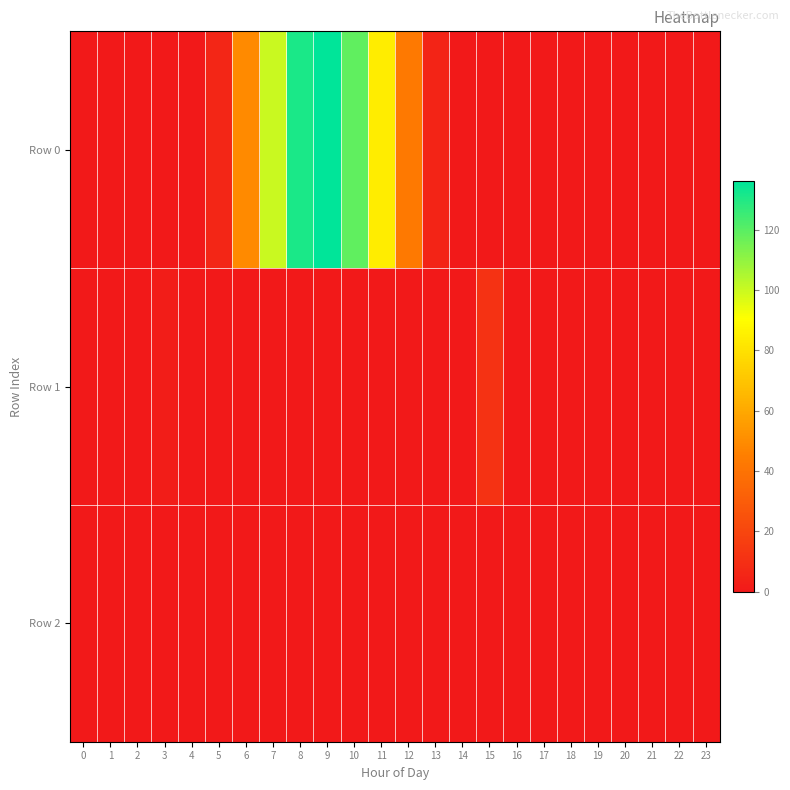

Reading left to right, what are all the values shown in this chart?

Row 0: 0=0.0	1=0.0	2=0.0	3=0.0	4=0.0	5=6.4	6=49.0	7=100.1	8=130.8	9=136.0	10=118.9	11=84.3	12=42.6	13=4.8	14=0.0	15=0.0	16=0.0	17=0.0	18=0.0	19=0.0	20=0.0	21=0.0	22=0.0	23=0.0
Row 1: 0=0.0	1=0.0	2=0.0	3=2.0	4=0.0	5=0.0	6=0.0	7=0.0	8=0.0	9=0.0	10=0.0	11=0.0	12=0.0	13=0.0	14=0.0	15=11.6	16=0.0	17=0.0	18=0.0	19=0.0	20=0.0	21=0.0	22=0.0	23=0.0
Row 2: 0=0.0	1=0.0	2=0.0	3=0.0	4=0.0	5=0.0	6=0.0	7=0.0	8=0.0	9=0.0	10=0.0	11=0.0	12=0.0	13=0.0	14=0.0	15=0.0	16=0.0	17=0.0	18=0.0	19=0.0	20=0.0	21=0.0	22=0.0	23=0.0